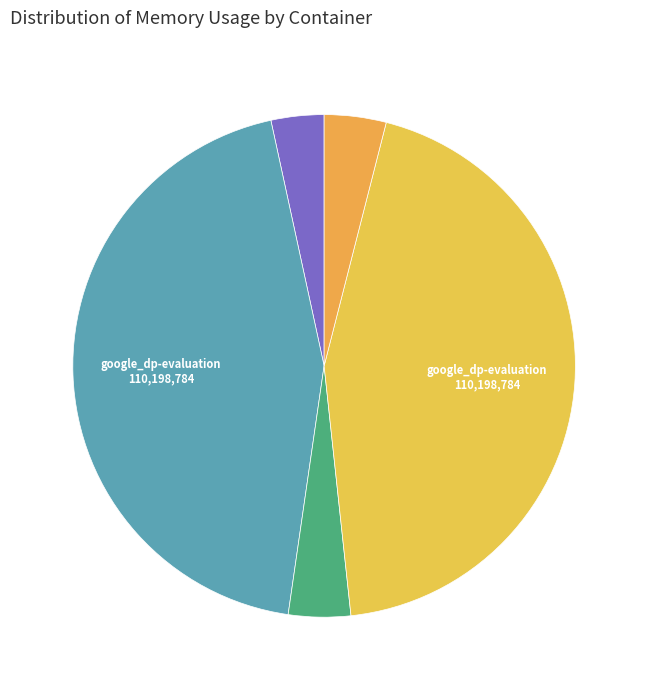

Rank the categories by value from lowest to highest.

google-dp-postgres
2021-05-13T21:44:06, google-dp-postgres
2021-05-13T21:44:08, google-dp-postgres
2021-05-13T21:44:07, google_dp-evaluation
2021-05-13T21:44:07, google_dp-evaluation
2021-05-13T21:44:08